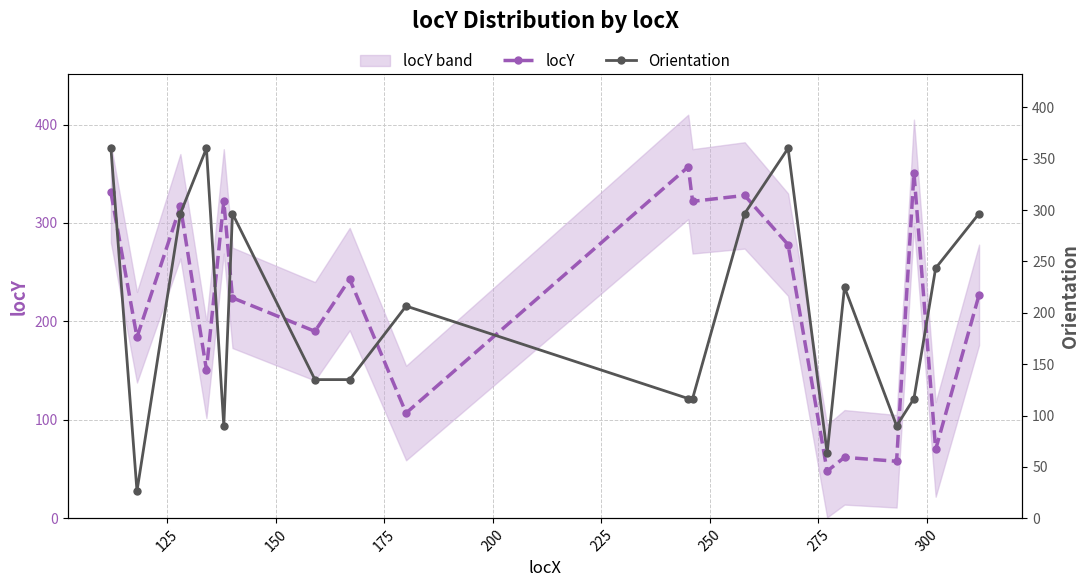

True or false: locY and Orientation intersect in this chart.

True